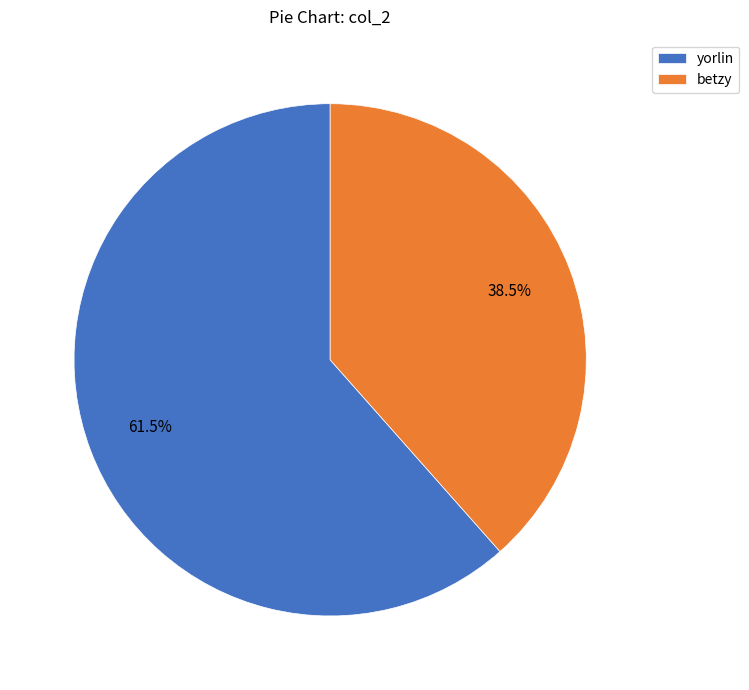

Is there a majority slice in this chart?

Yes